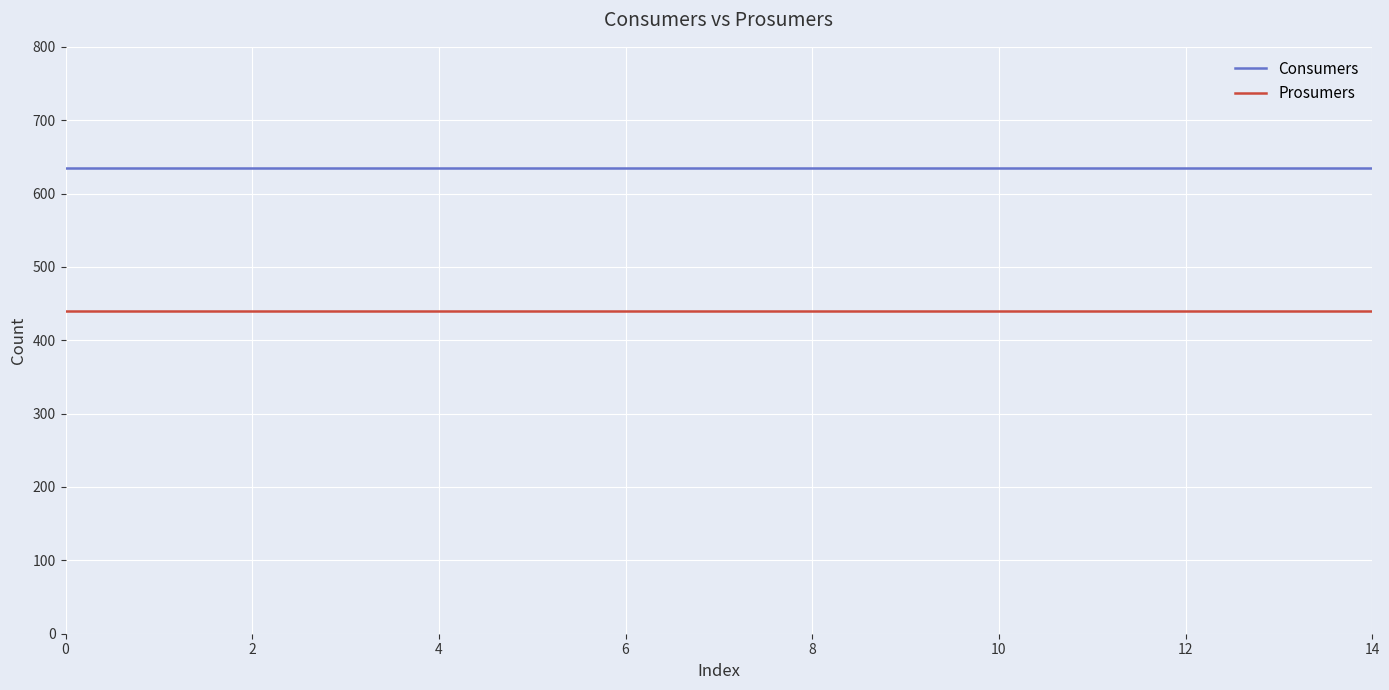

True or false: Prosumers and Consumers cross at least once.

False